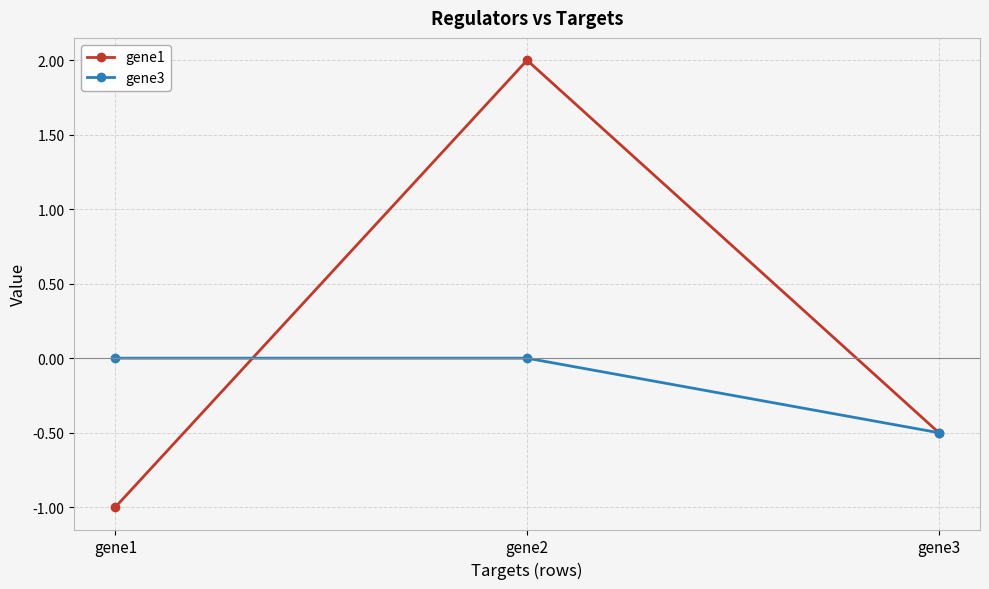

Is the value of gene3 at gene3 greater than the value of gene1 at gene1?

Yes